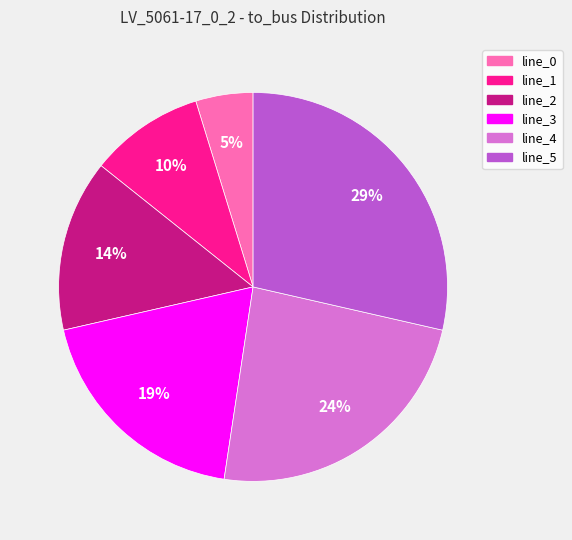

How many slices are in this pie chart?

6